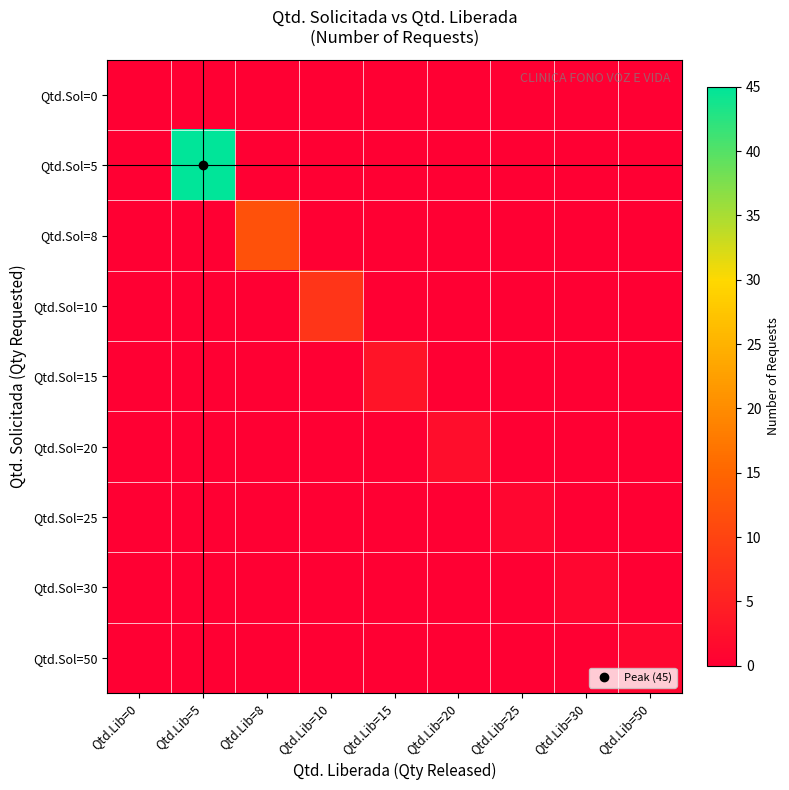

What is the total value across all series at Qtd.Lib=20?

2